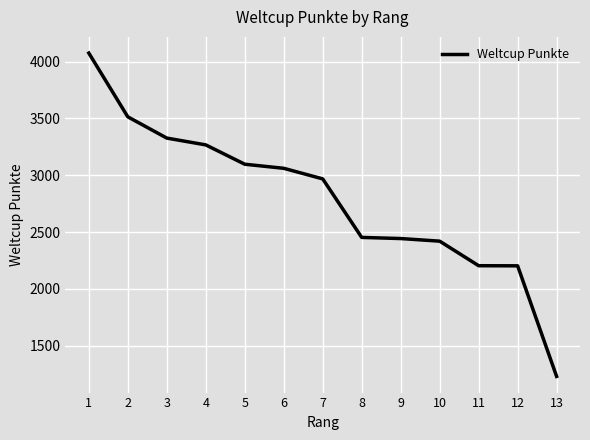

Approximately how many times larger is the value at 7 compared to 5?

1.0